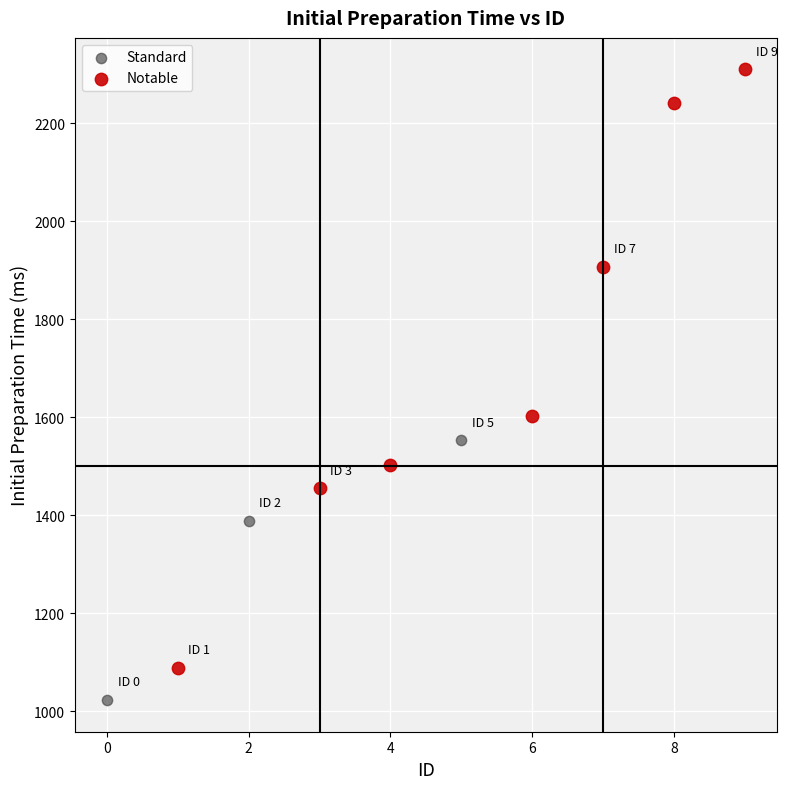

Which series contains the highest Y value?

Notable